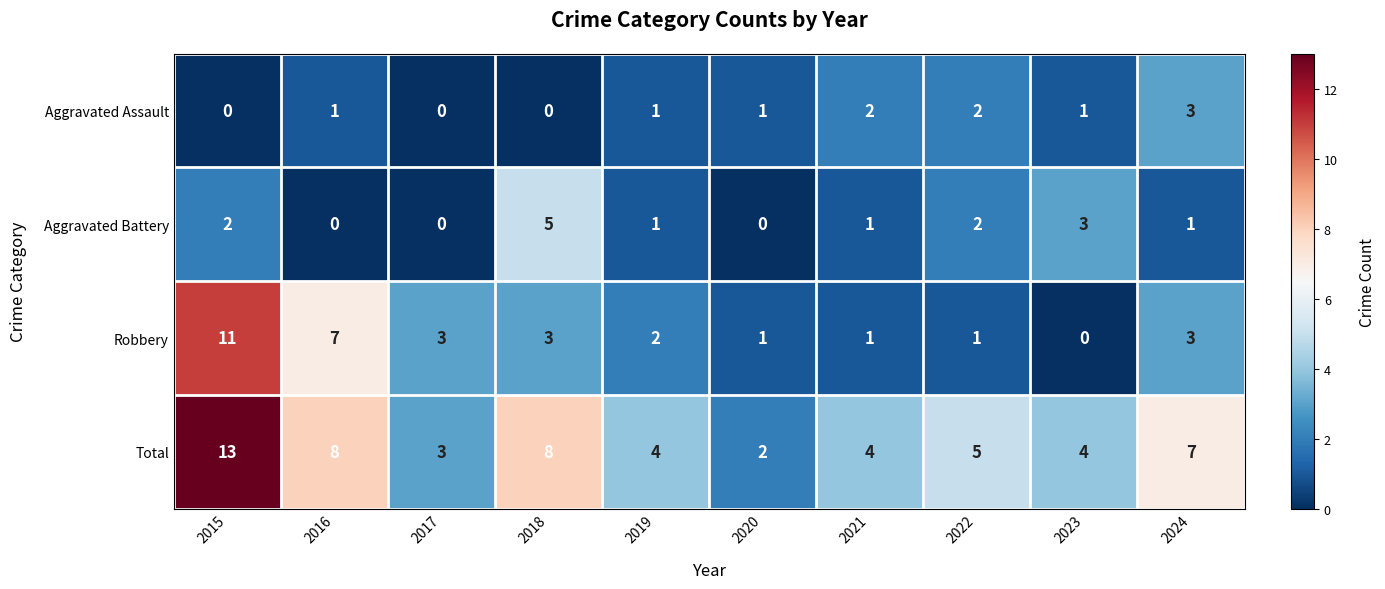

At 2015, list the series in order from largest to smallest.

Total, Robbery, Aggravated Battery, Aggravated Assault